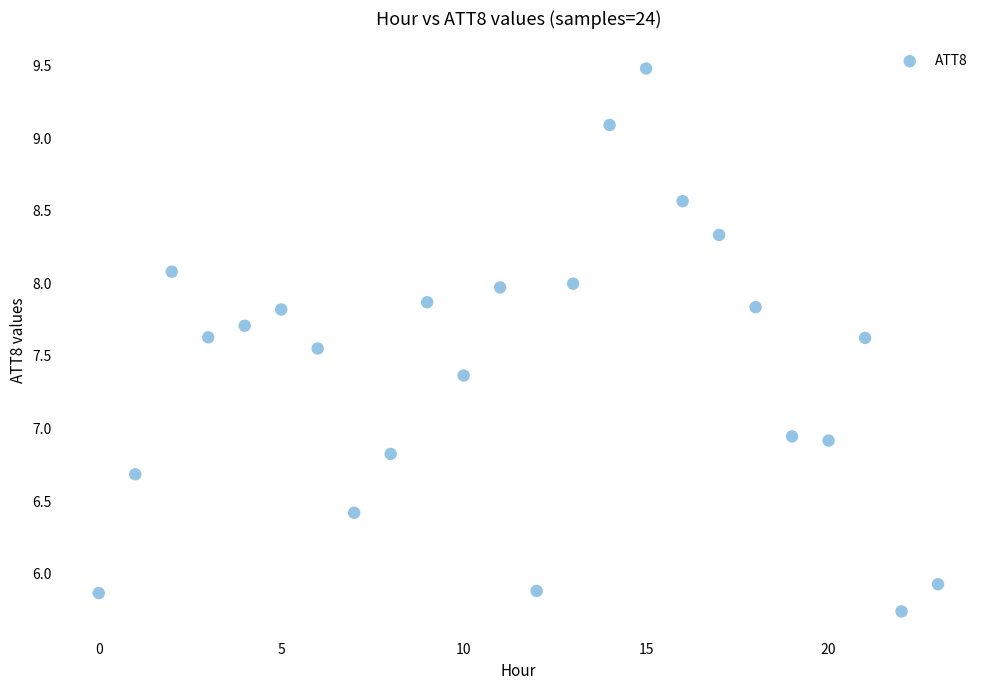

What is the range of Y values (max minus min)?

3.7